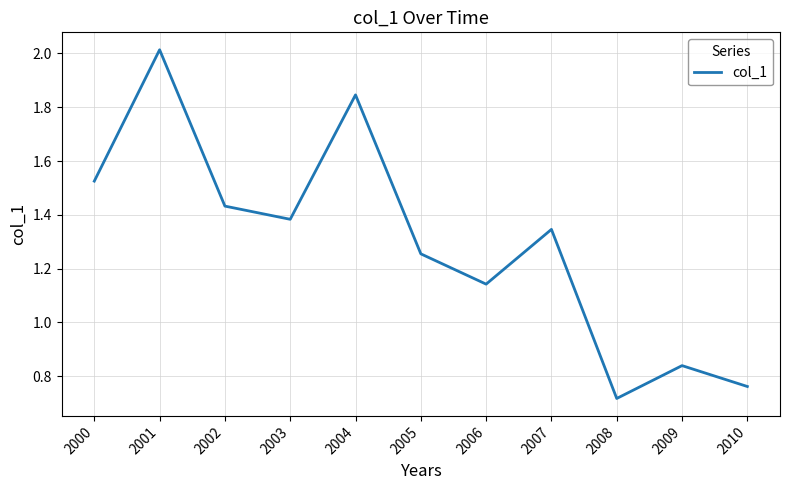

At which category does the data reach its first local peak?

2001